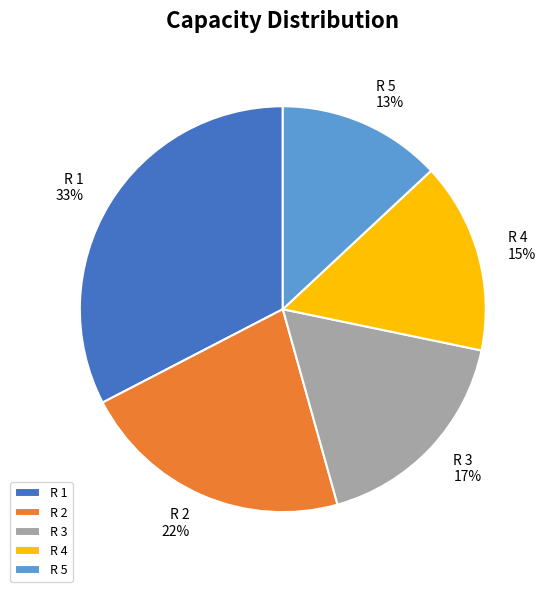

Rank the categories by value from highest to lowest.

R 1, R 2, R 3, R 4, R 5